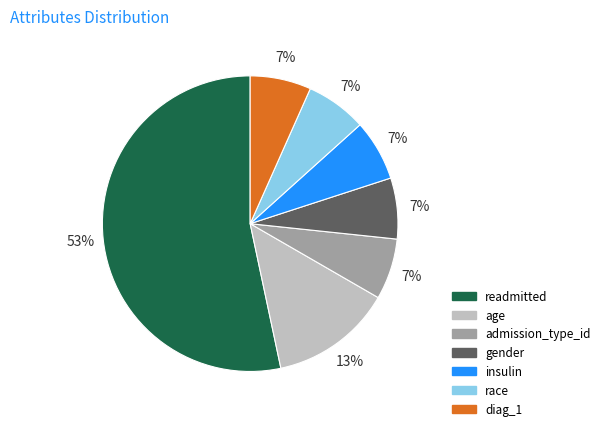

What is the majority slice?

readmitted